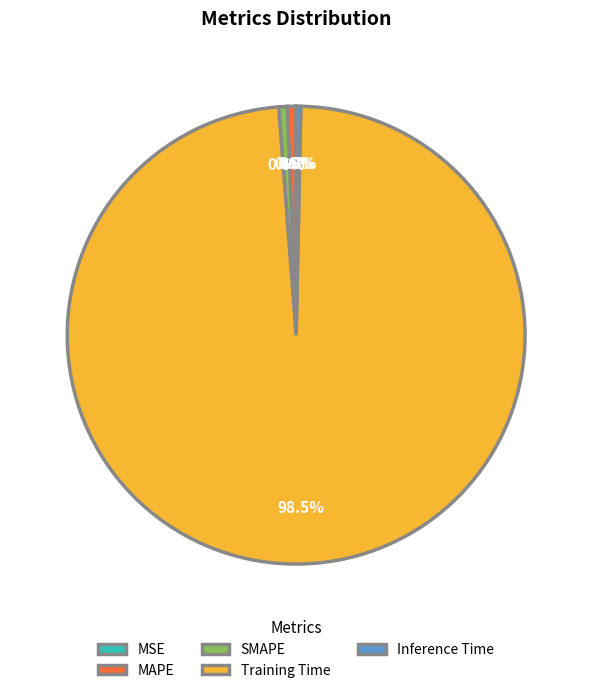

What is the largest slice in the pie chart?

Training Time